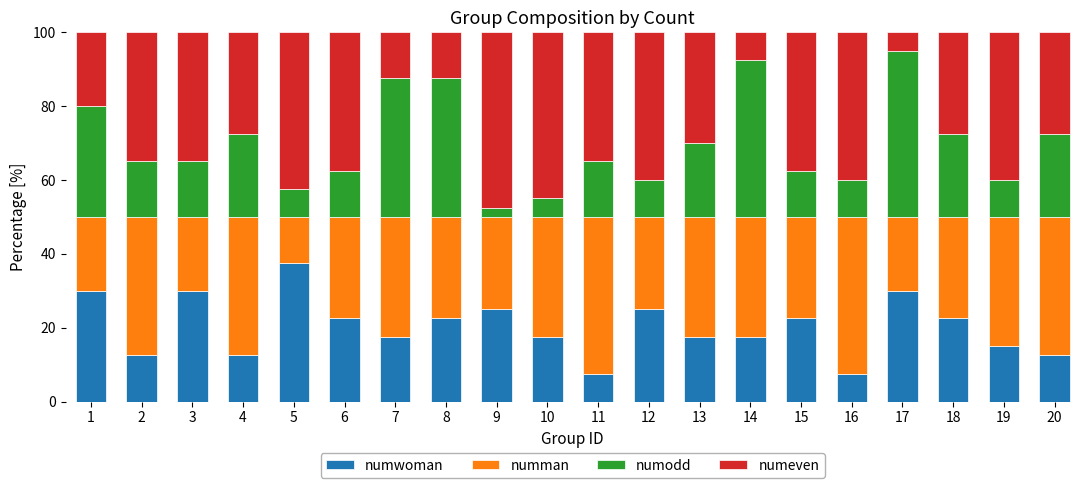

What is the highest value of the numwoman series?

37.5